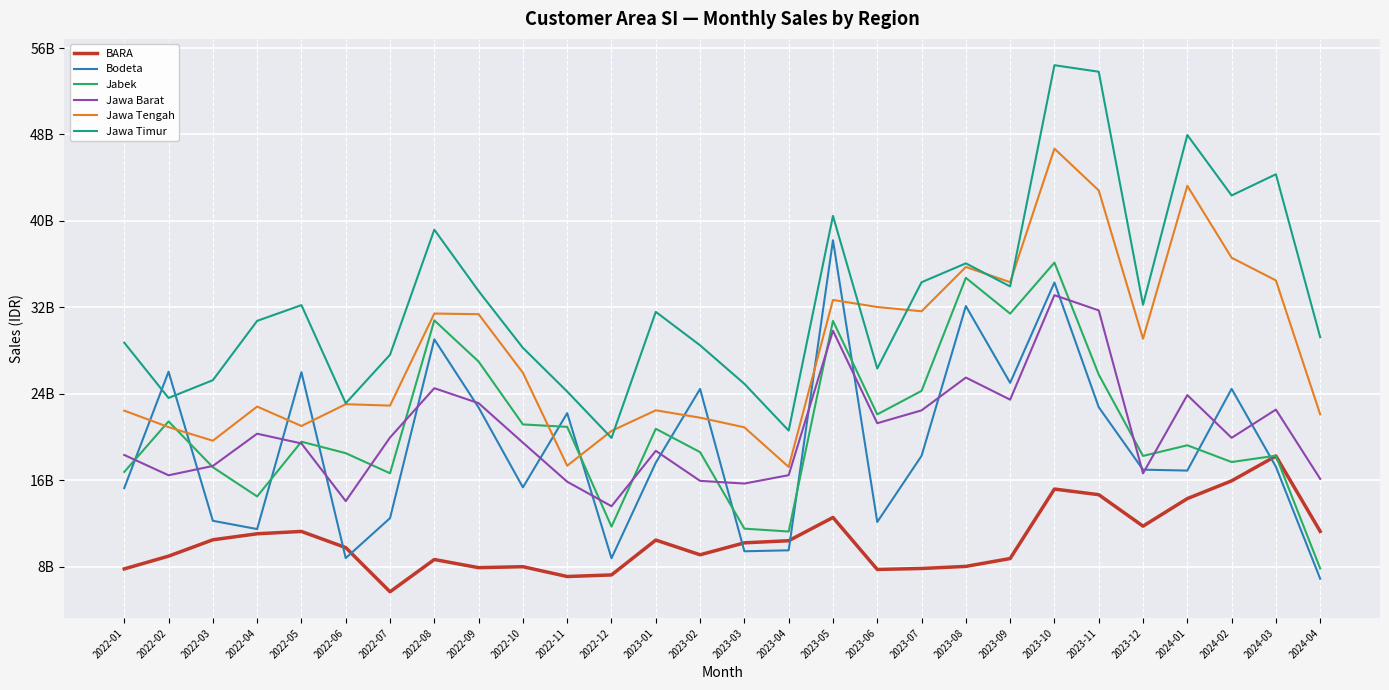

What is the sum of the Jawa Timur values at 2022-11 and 2023-02?

52682010177